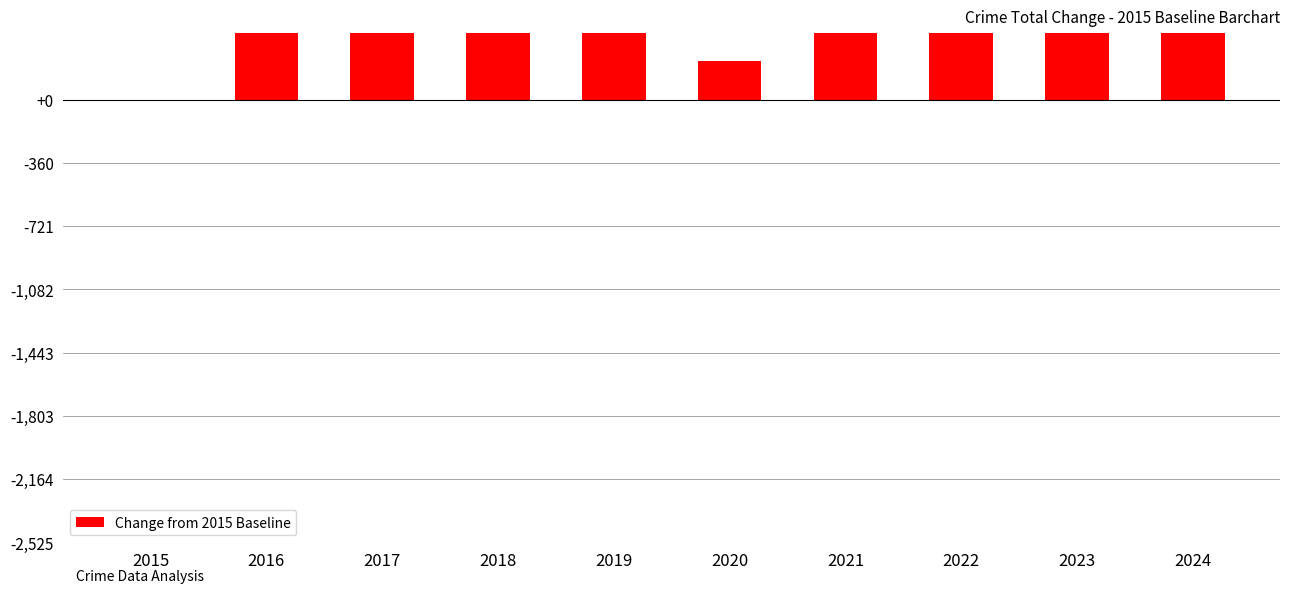

The value at 2016 is 2426. True or false?

False